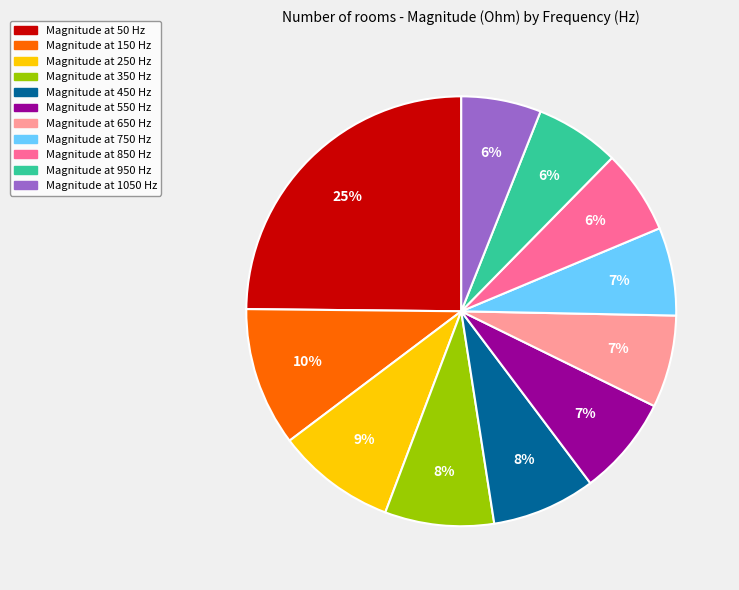

How many segments does this pie chart have?

11